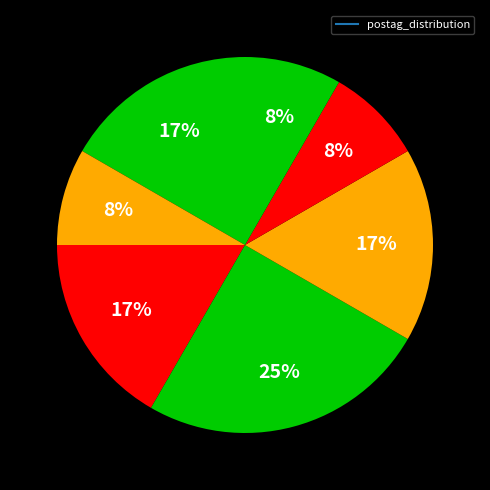

To the nearest percent, what is the average slice percentage?

14%